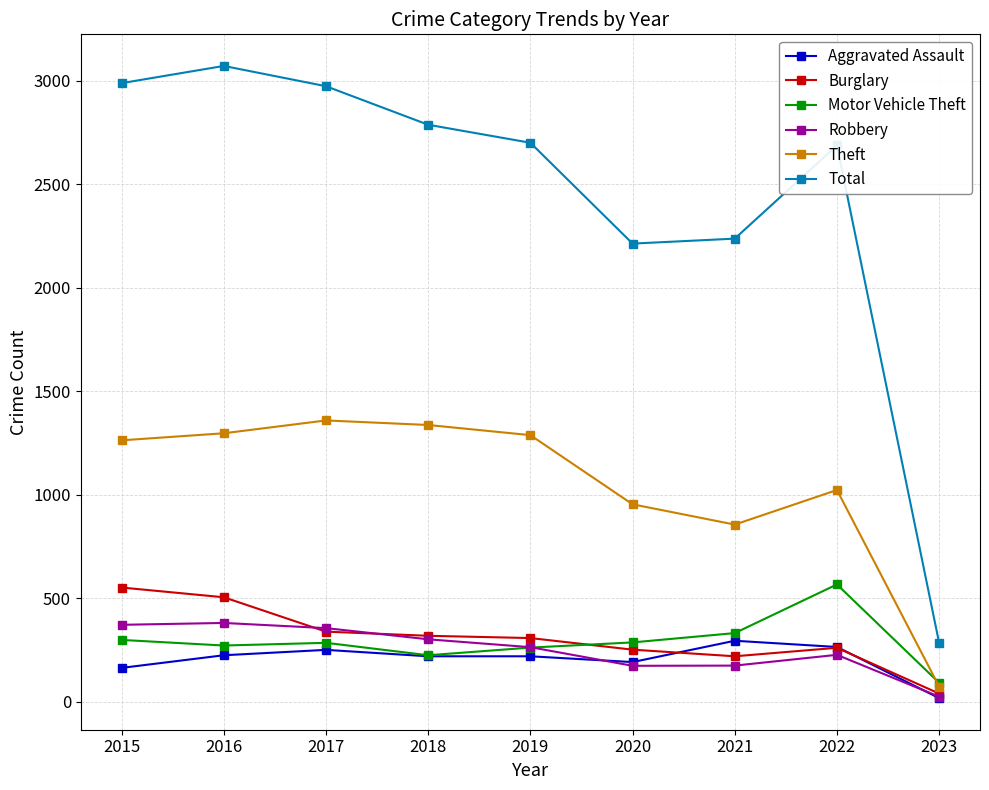

Is the value of Total at 2020 greater than the value of Robbery at 2018?

Yes